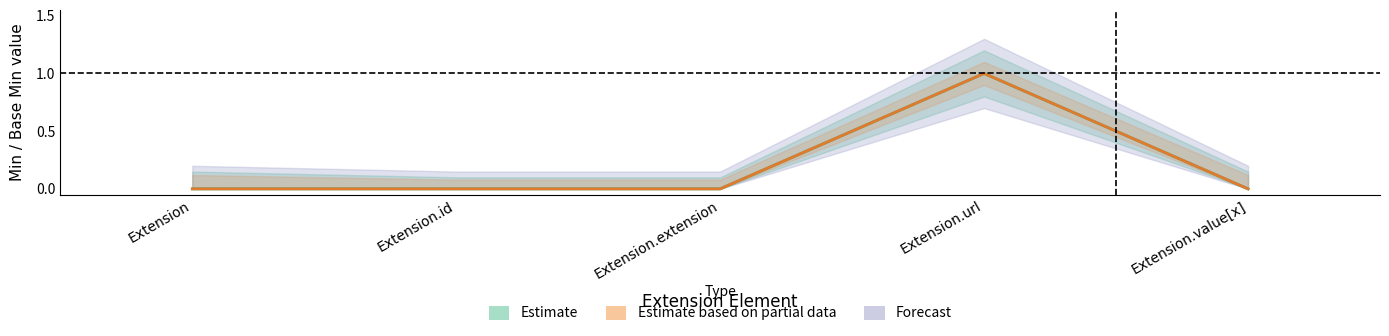

What is the sum of all Base Min values?

1